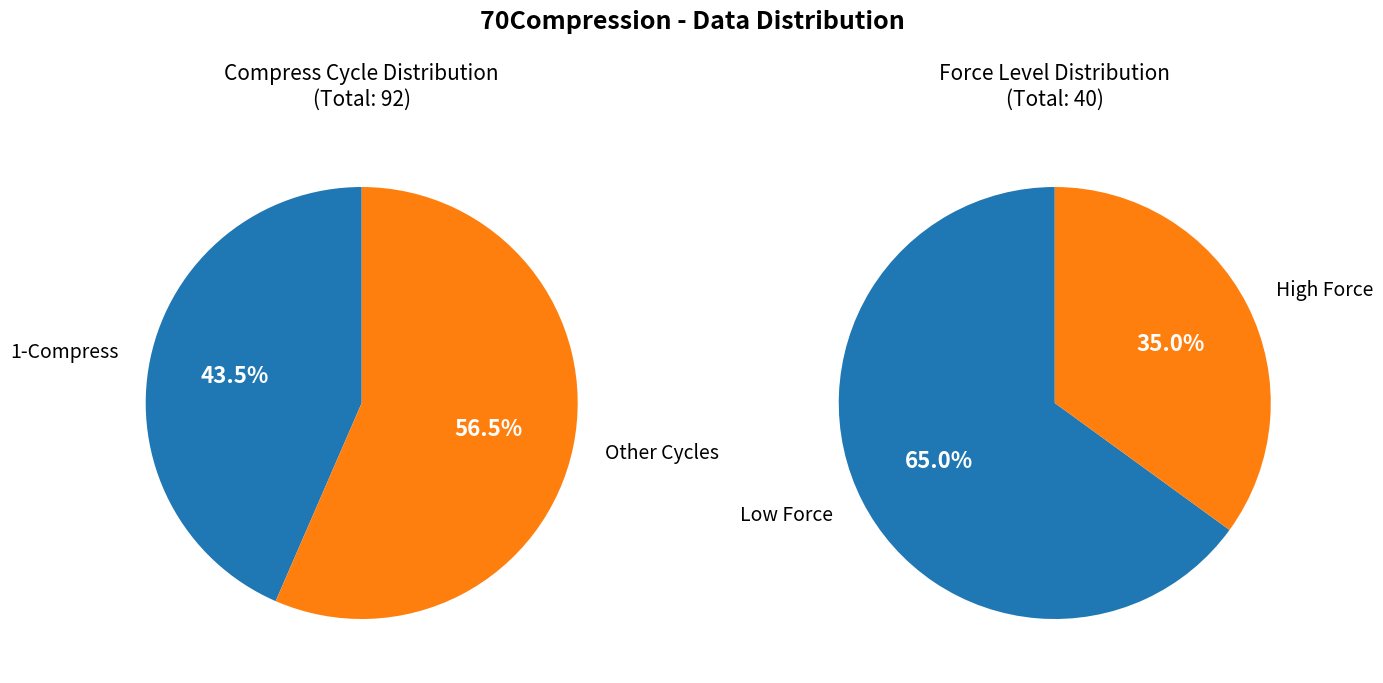

To the nearest percent, what portion does 1-Compress represent?

43%